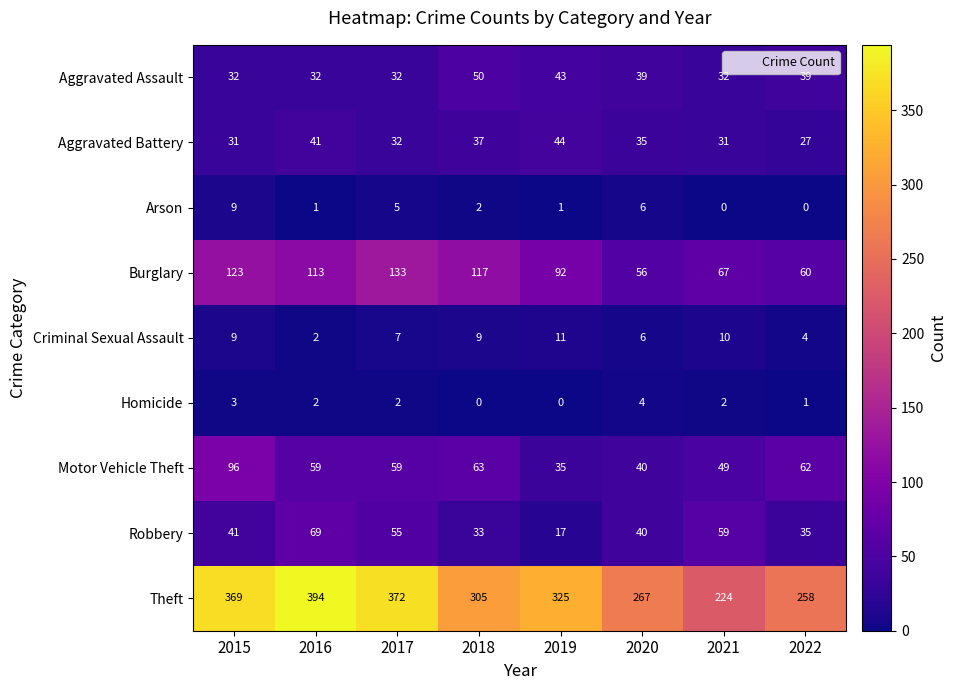

What is the total value across all series at 2016?

713